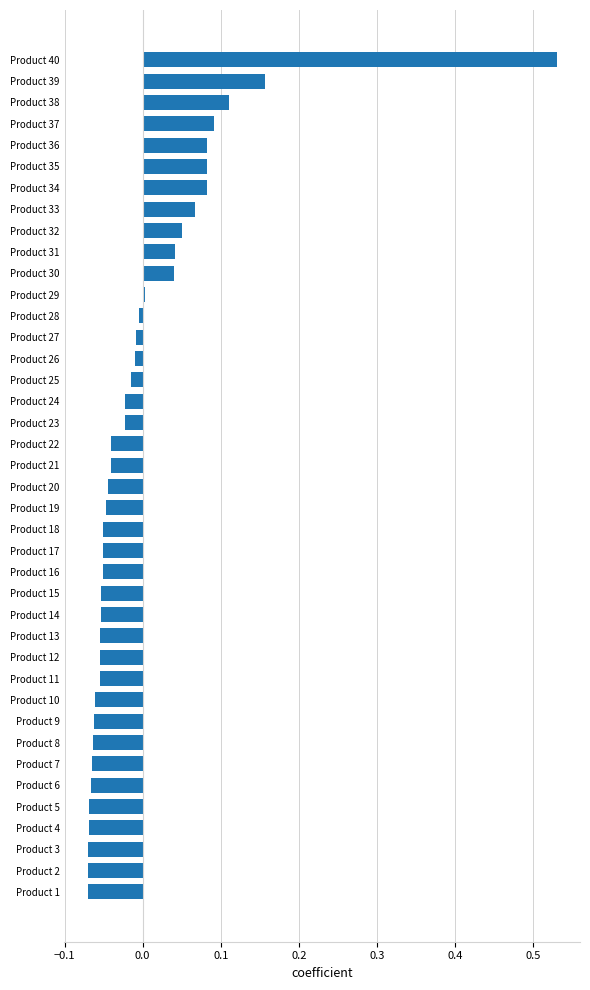

Between Product 23 and Product 40, which is larger?

Product 40